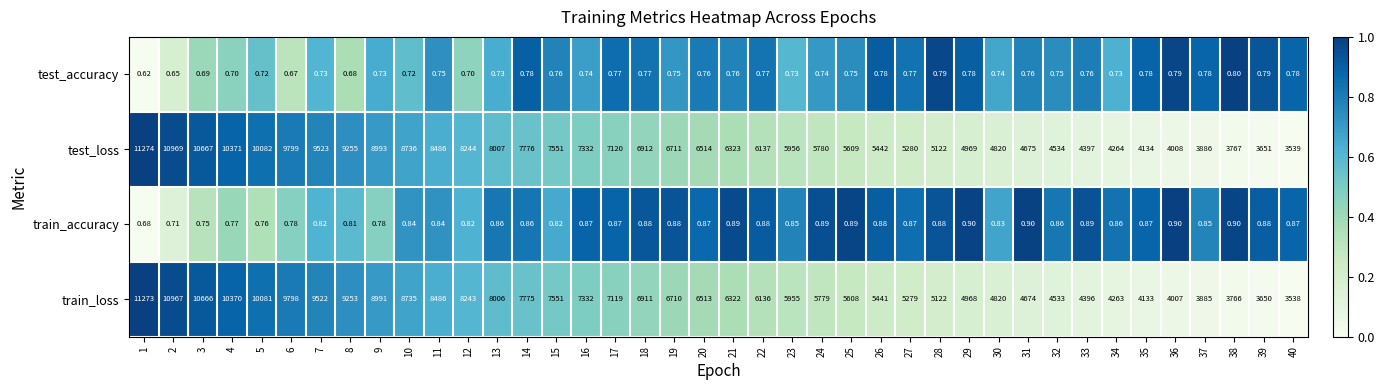

Which series has the largest total across all categories?

test_loss